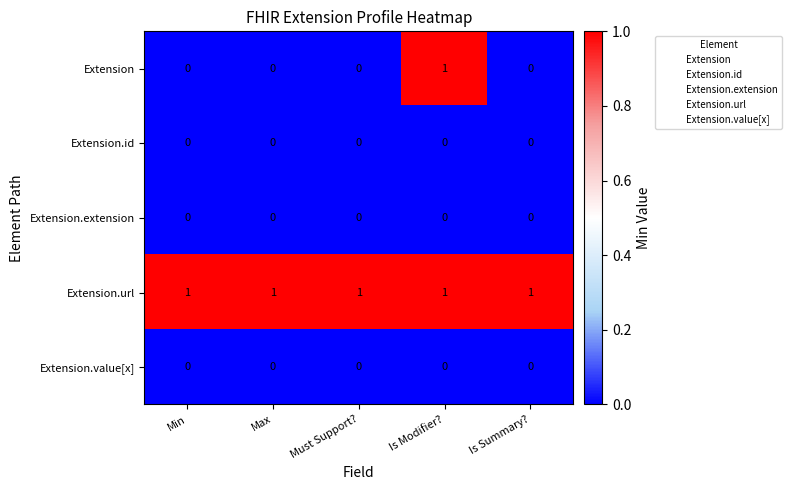

The value of Extension at Must Support? is 0. True or false?

True